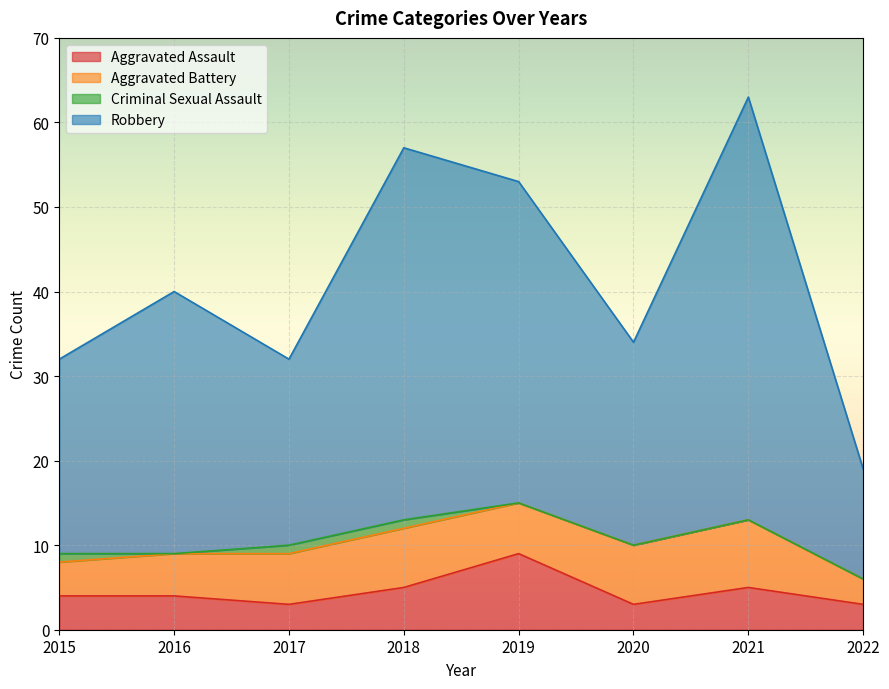

The value of Robbery at 2017 is 42. True or false?

False